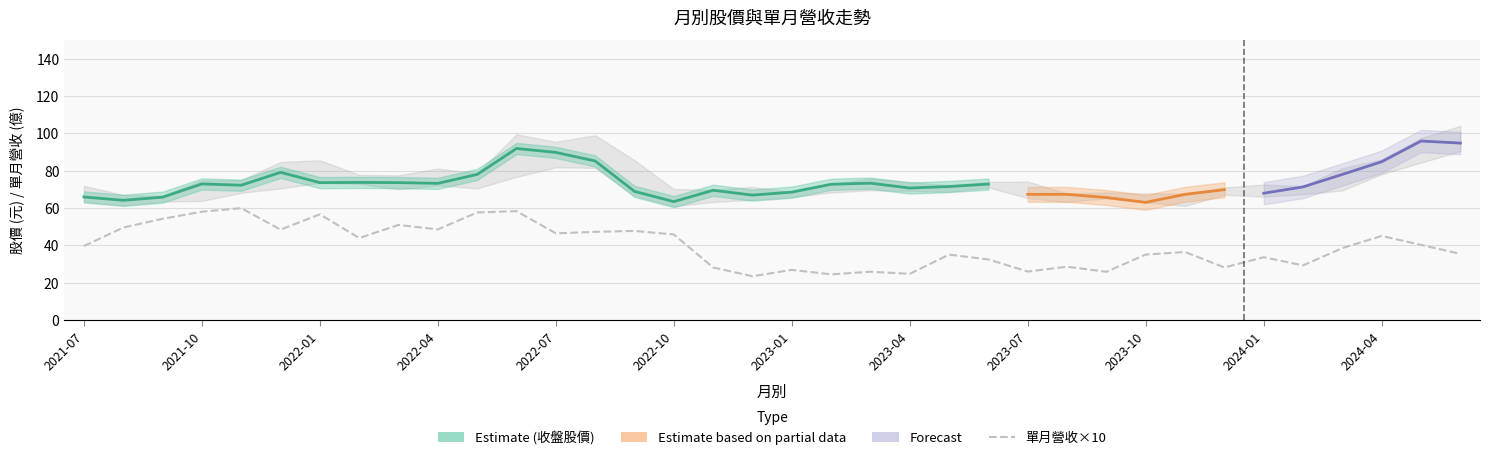

At which label is 收盤 closest to 79?

2021-12